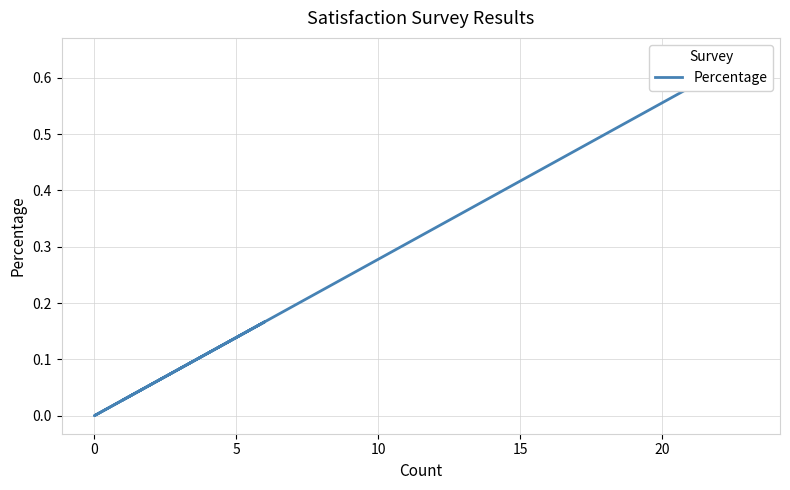

True or false: there are more than 0 points higher than both neighbors.

True